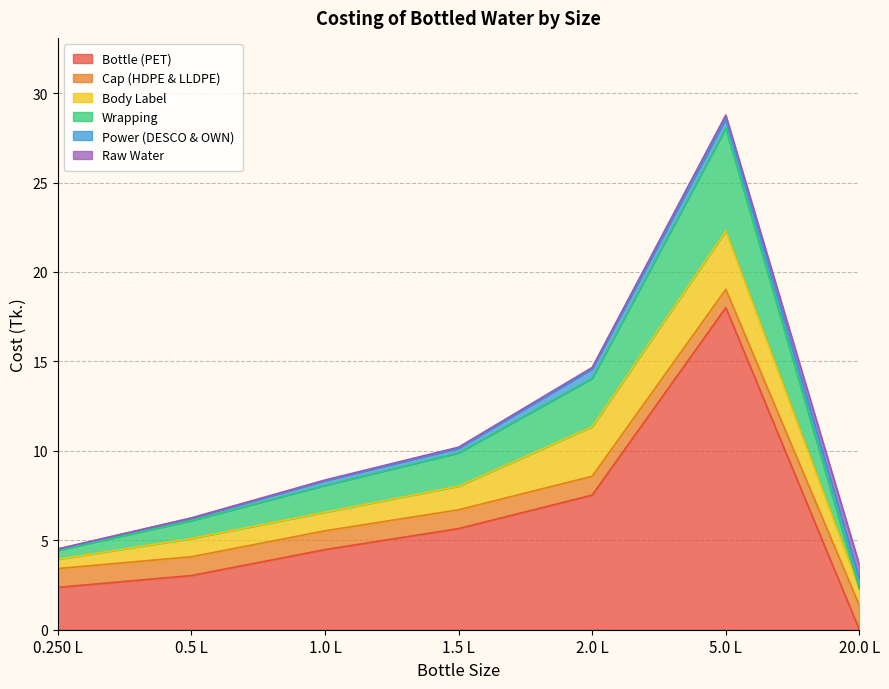

True or false: Power (DESCO & OWN) and Cap (HDPE & LLDPE) cross at least once.

False